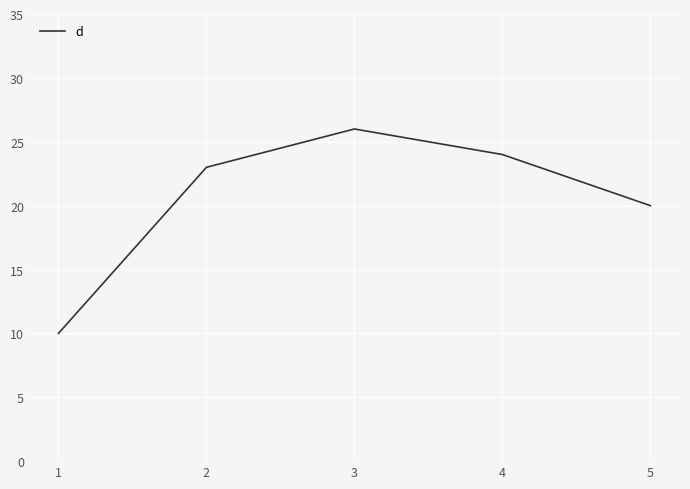

The value at 3 is 41. True or false?

False